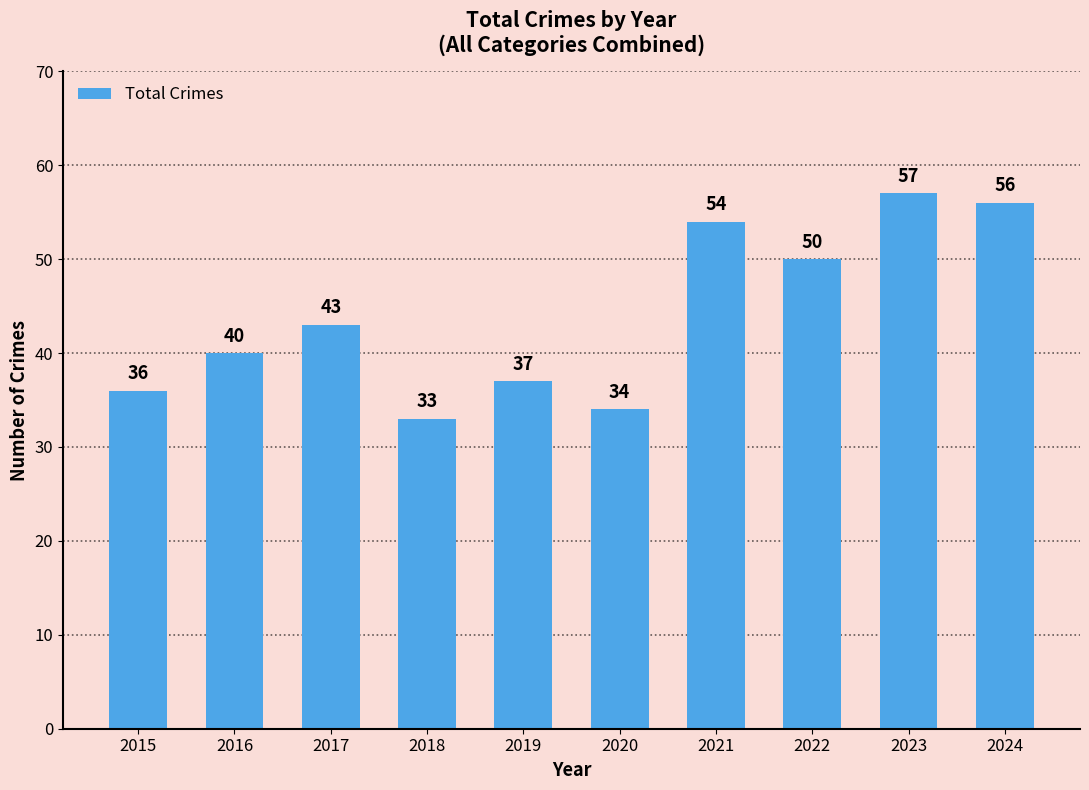

How many values are below 43?

5